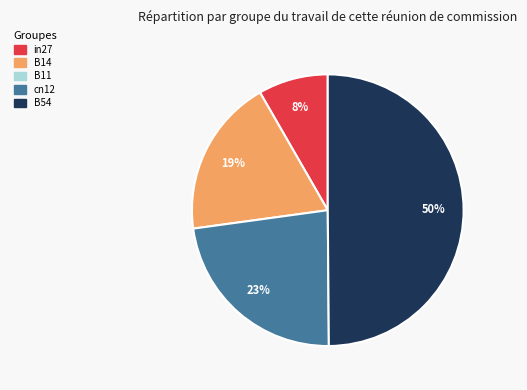

To the nearest percent, what is the average slice percentage?

25%